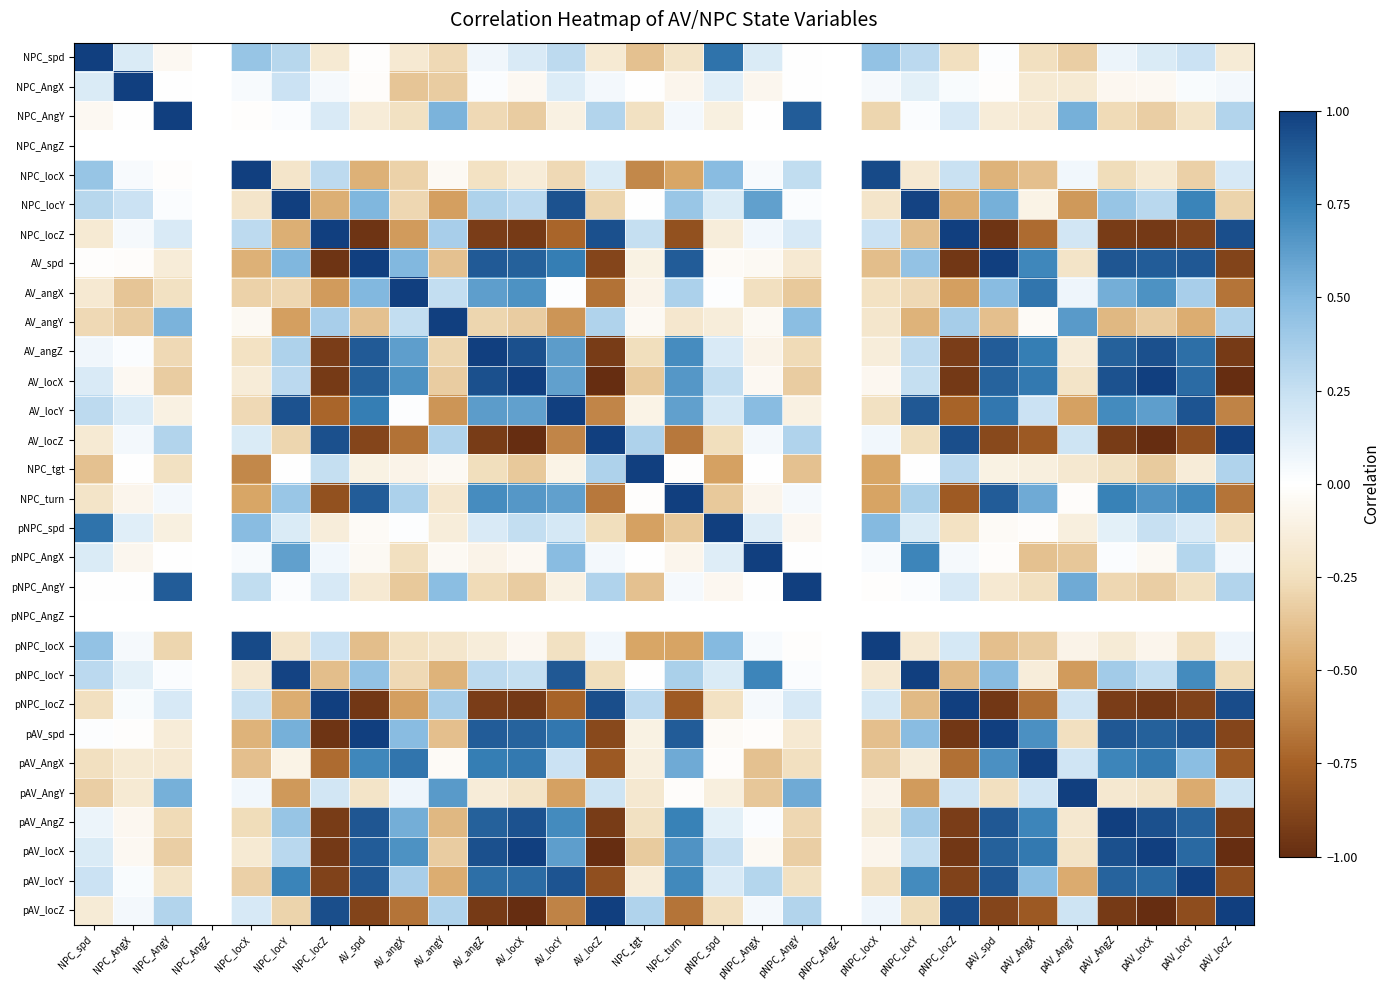

How many categories are shown in the chart?

30